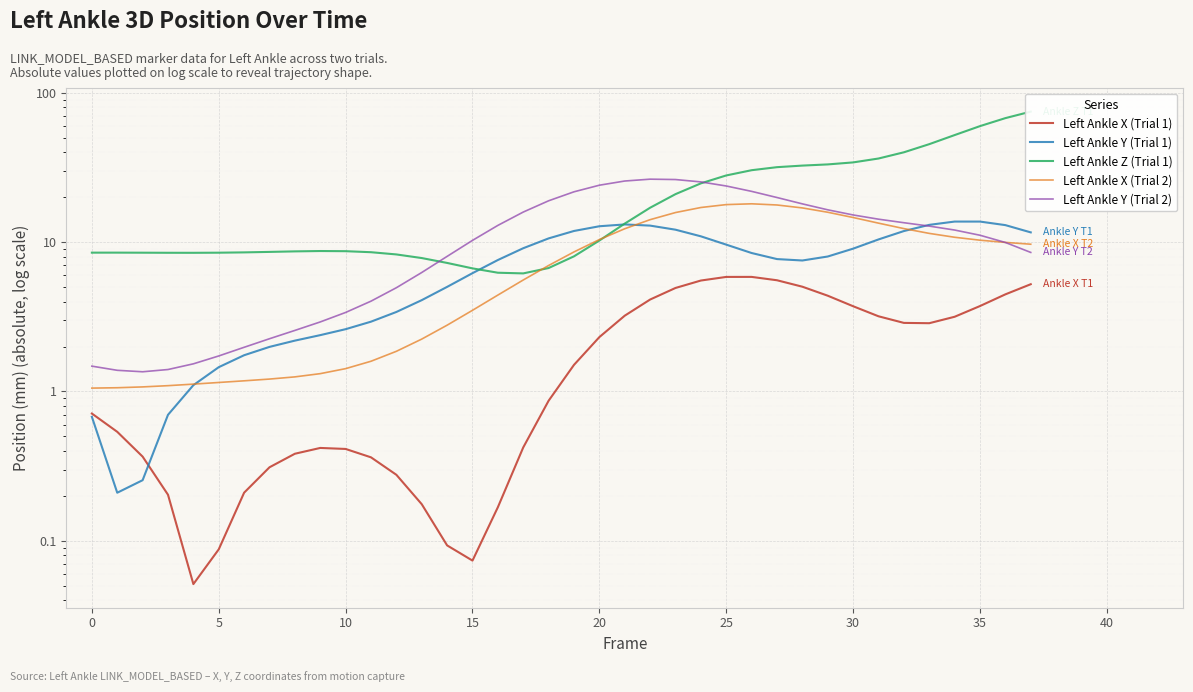

What are all the series names shown in the legend?

Left Ankle X (Trial 1), Left Ankle Y (Trial 1), Left Ankle Z (Trial 1), Left Ankle X (Trial 2), Left Ankle Y (Trial 2)